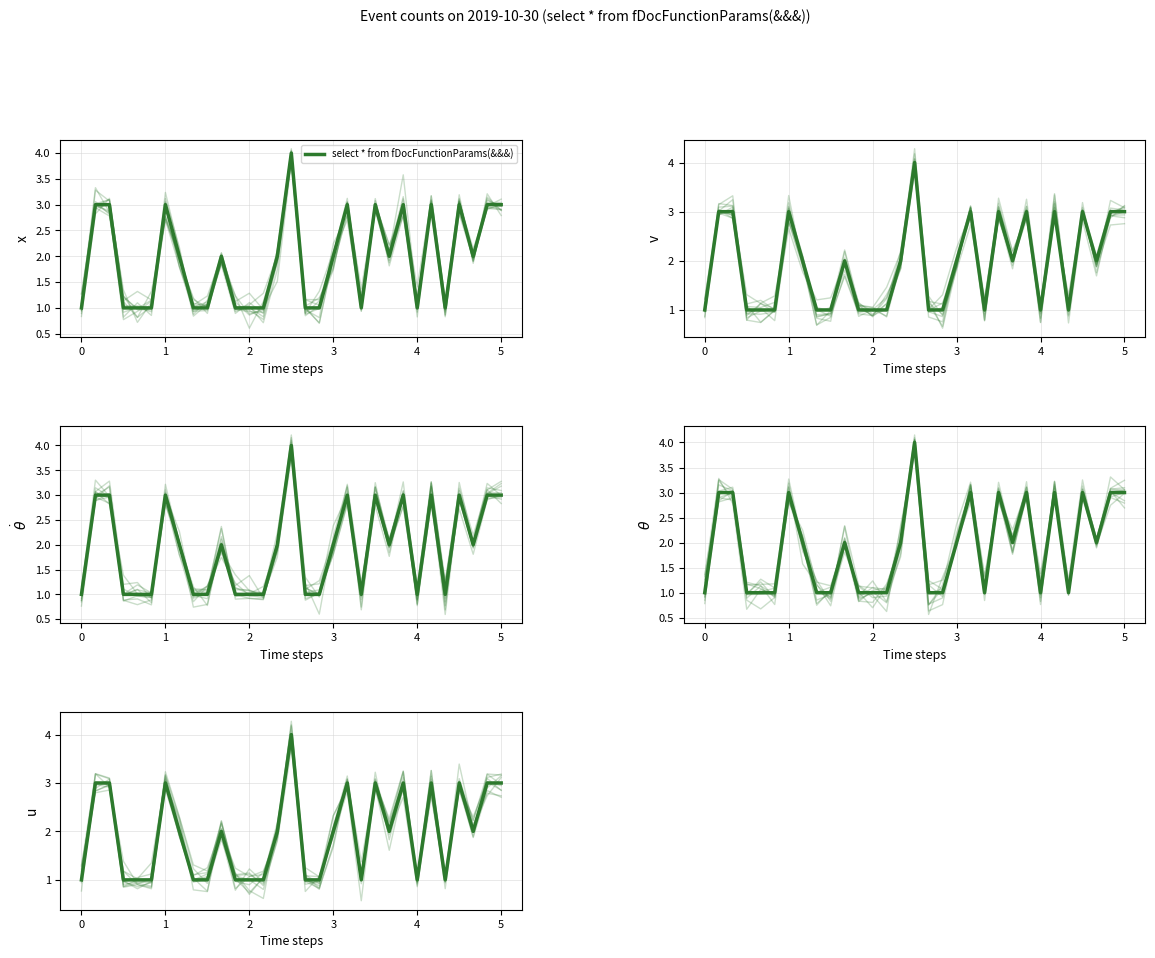

What is the value of the 8th point from the left?

2